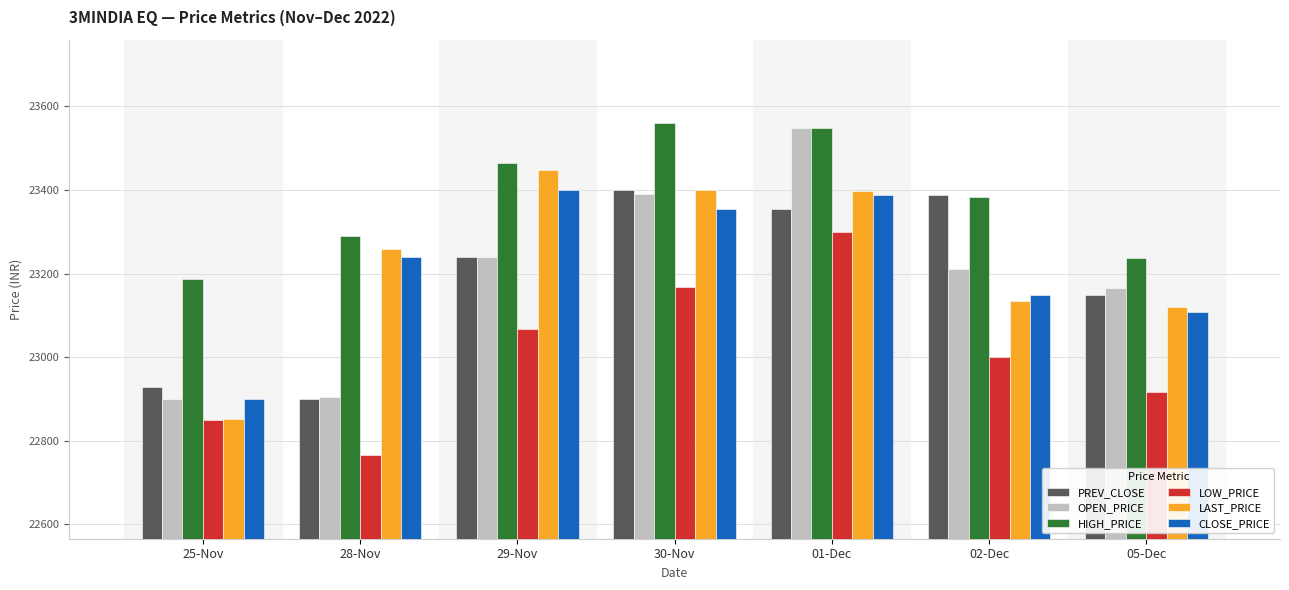

What is the approximate value of CLOSE_PRICE at 25-Nov?

22900.8